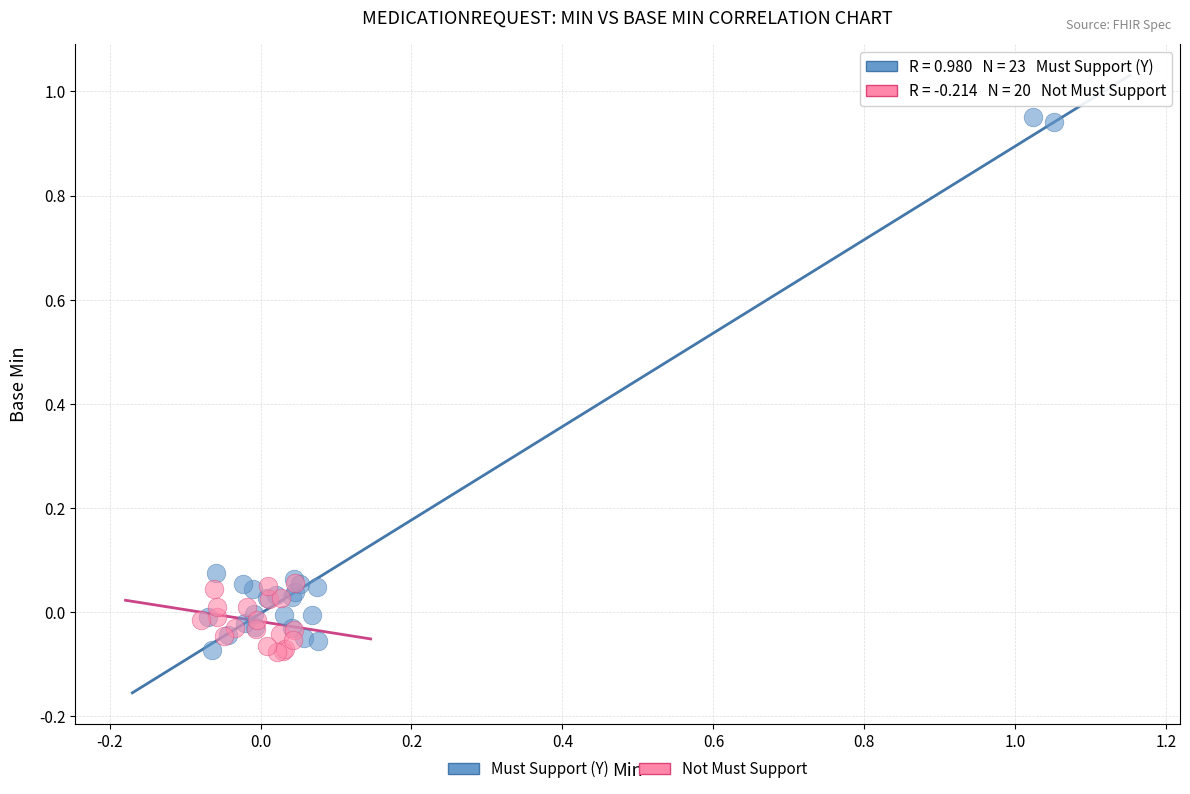

Which series has the largest Y range (max minus min)?

Must Support (Y)